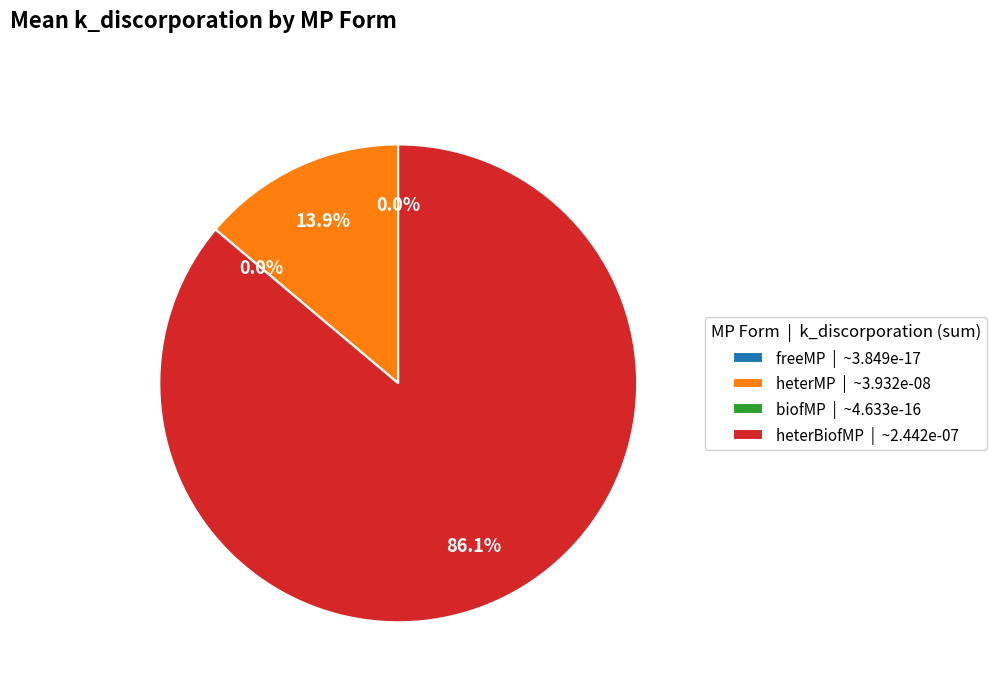

To the nearest percent, what is the difference between the heterMP and biofMP slice percentages?

14%